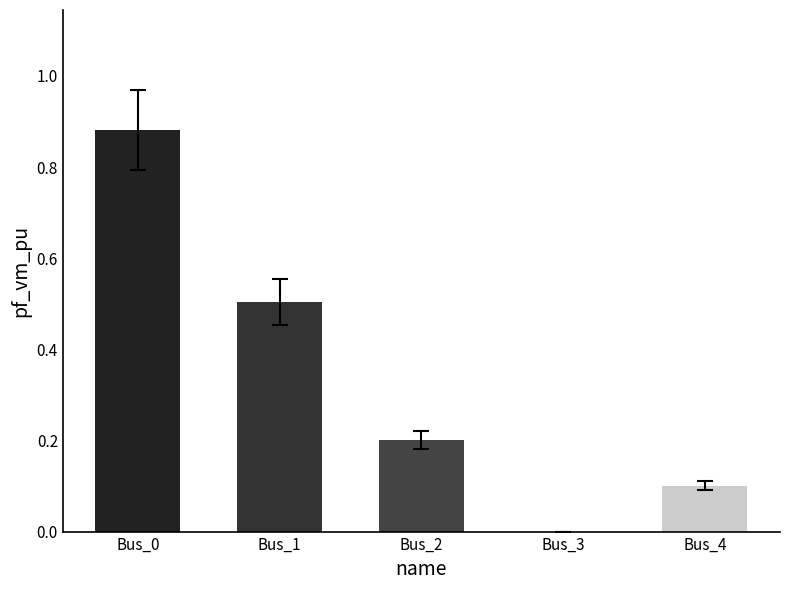

What is the sum of the values at Bus_2 and Bus_0?

1.1